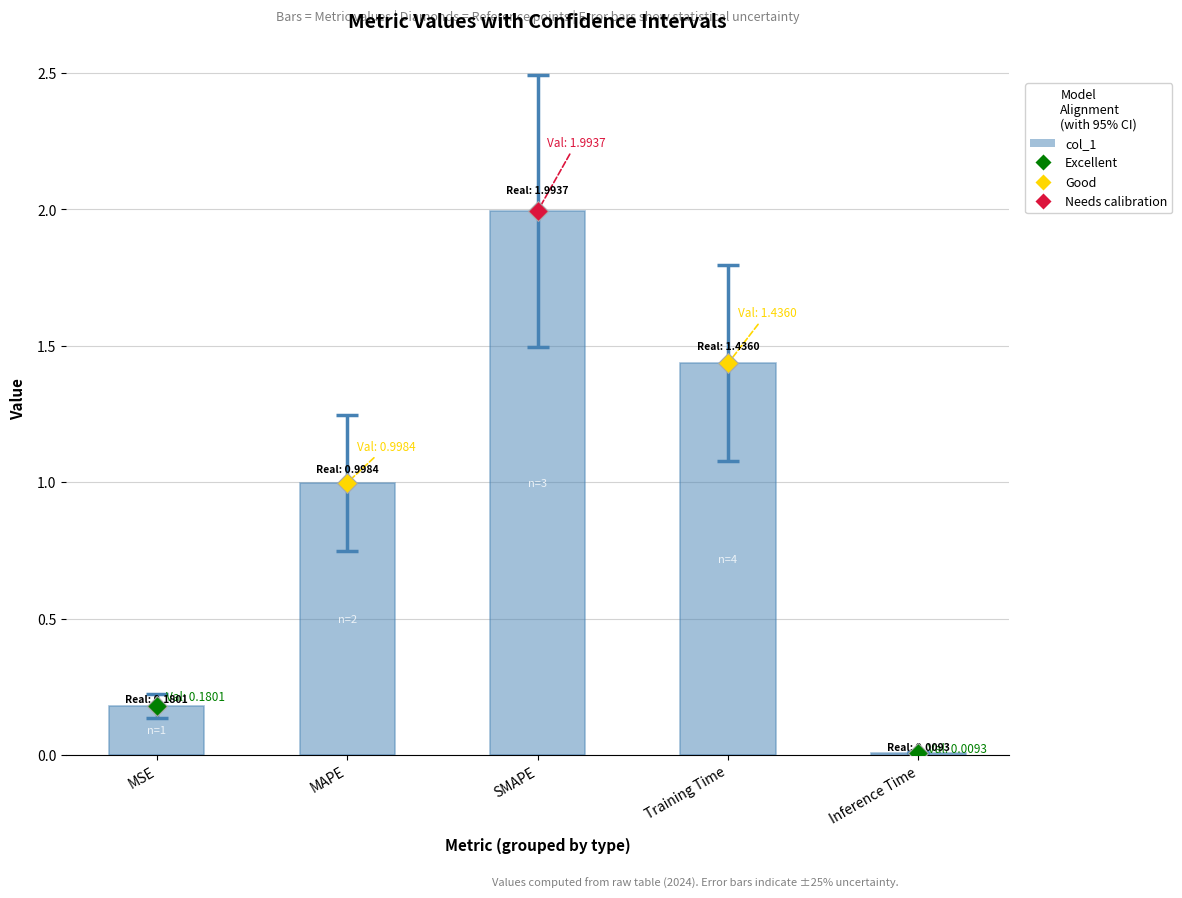

What is the difference between the maximum and second lowest values?

1.8